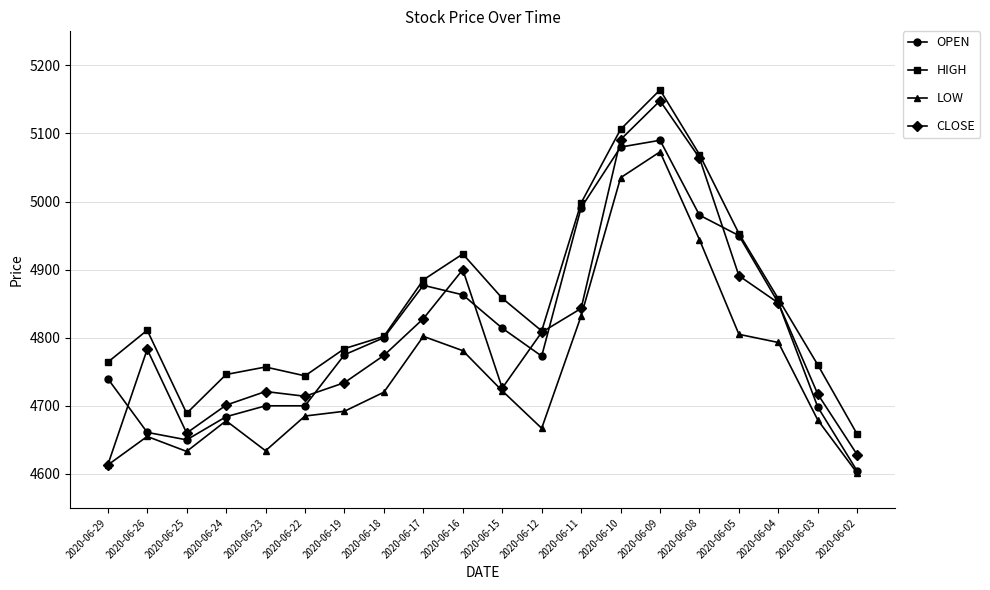

Which series changed the most between 2020-06-08 and 2020-06-04?

CLOSE